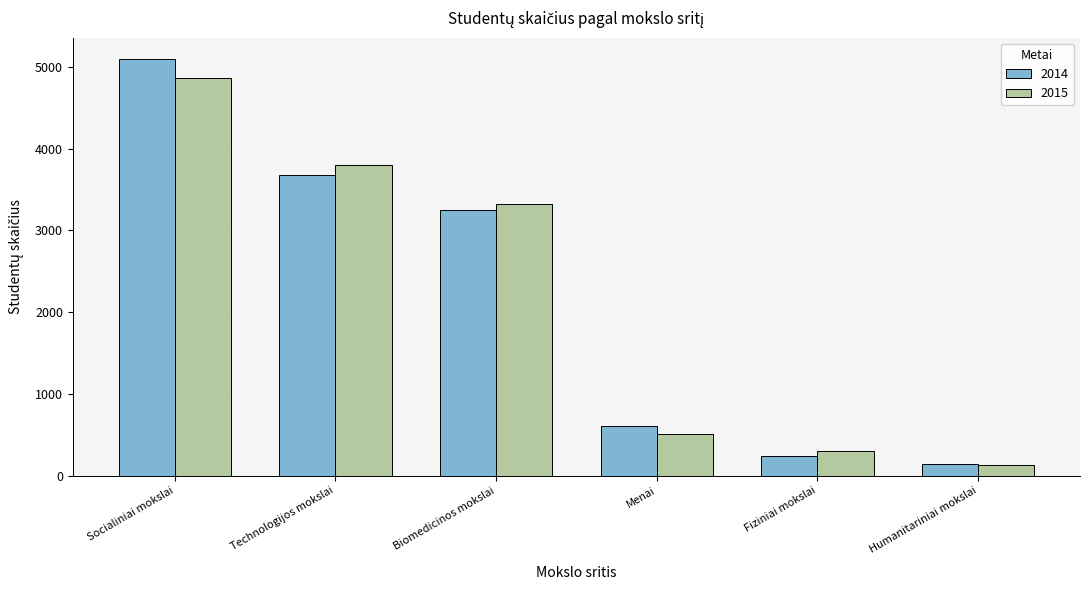

What is the average value of the 2014 series?

2168